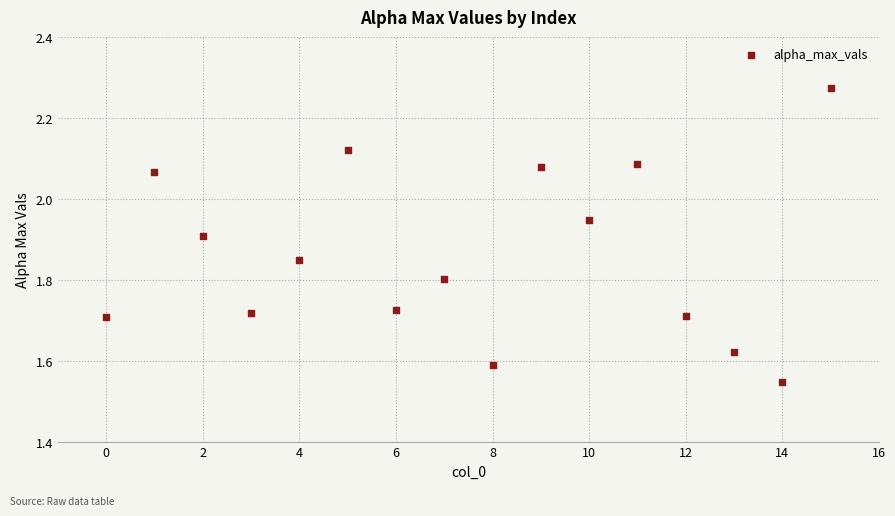

What is the range of Y values (max minus min)?

0.7